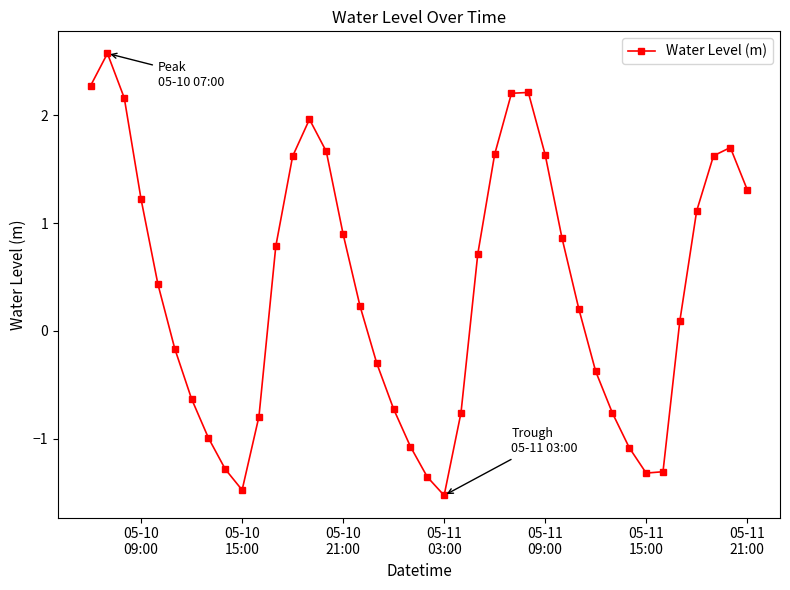

How many values are below 0?

17